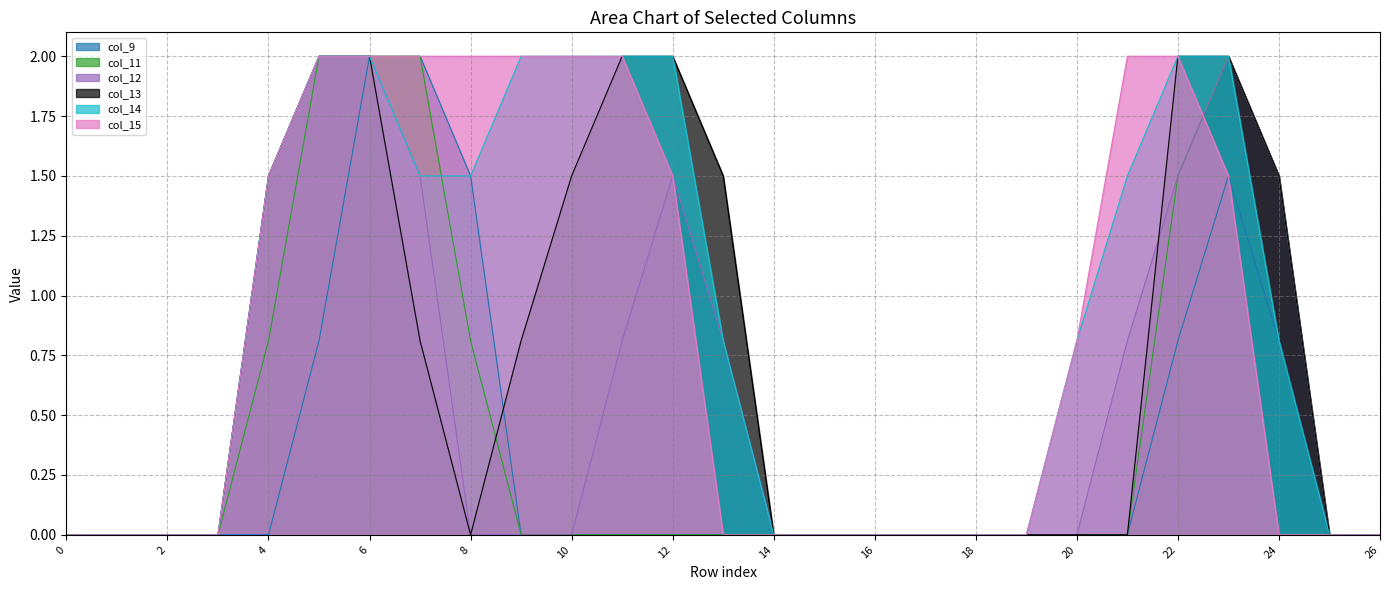

True or false: col_13 has more than 0 points higher than both neighbors.

False